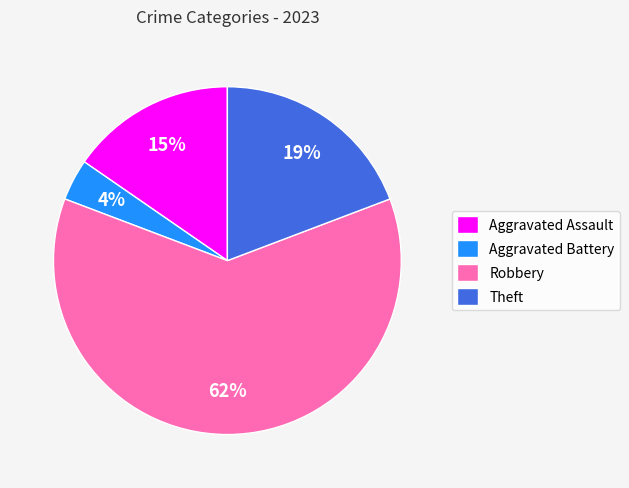

Which slice is the largest?

Robbery